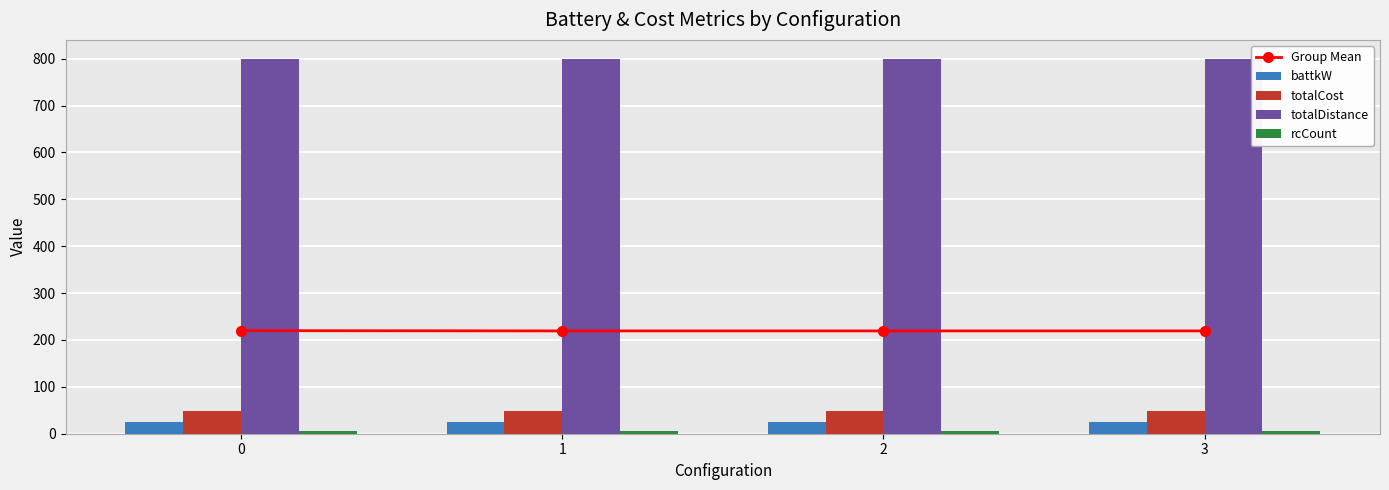

What is the sum of the totalCost values at 3 and 0?

97.1